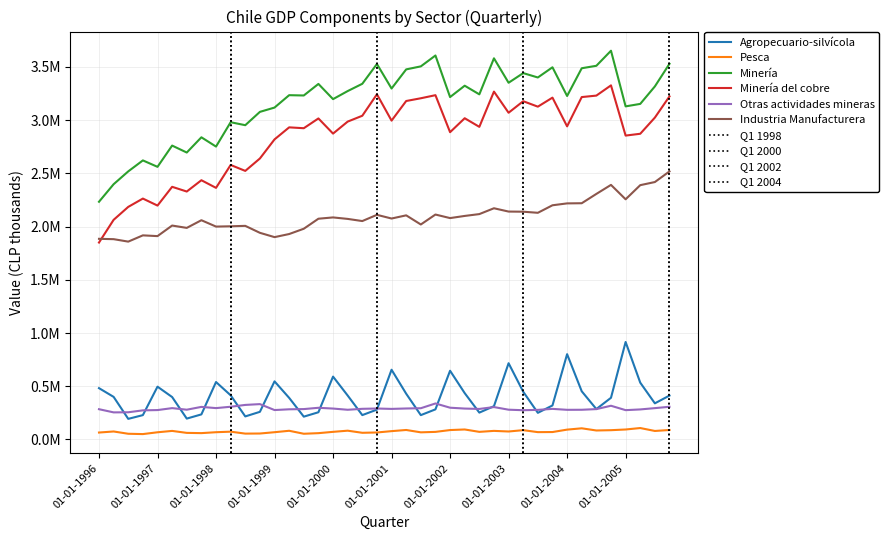

What is the minimum value for Minería?

2233159